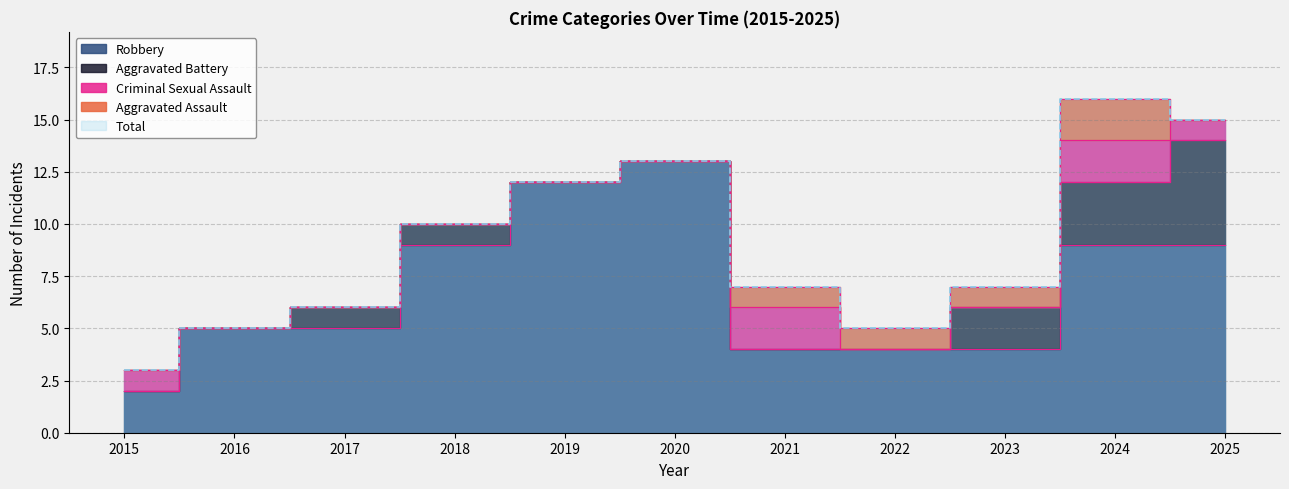

What is the approximate value of Criminal Sexual Assault at 2025?

1